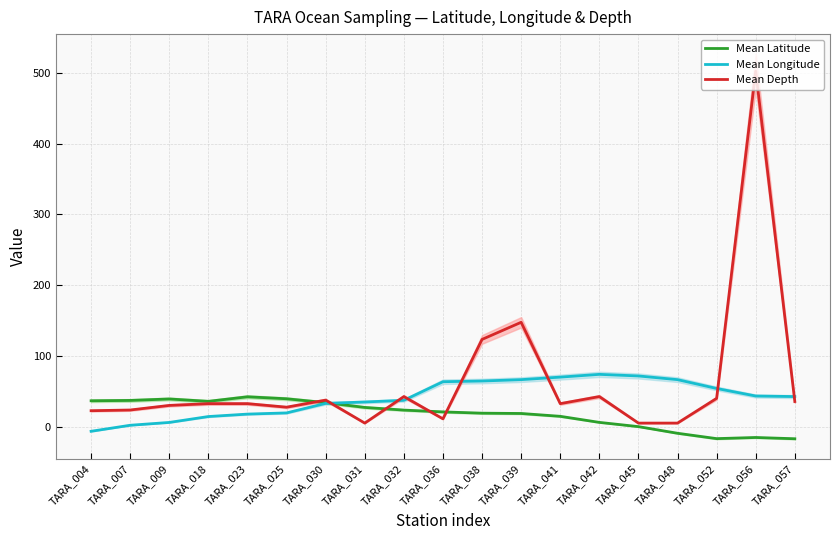

What is the value of the Mean Latitude point at the 2nd from the left?

37.0